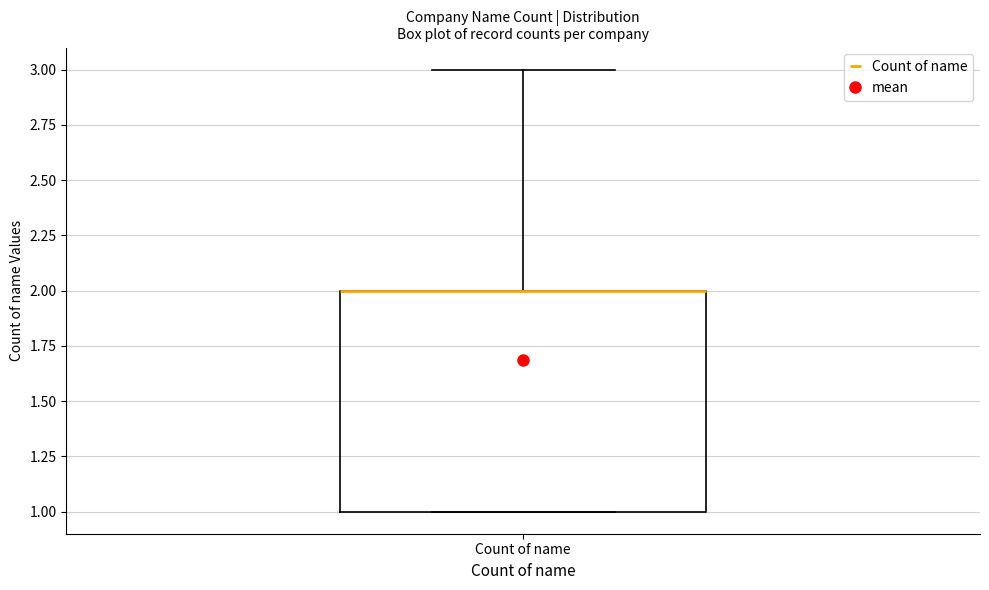

Transcribe this box plot: give where the median line is, the range the box spans, and where the two whiskers end, as read against the y-axis. The values are not printed on the chart, so give them approximately, as read against the axis.

median 2 (drawn on the box's upper edge), box 1 to 2, whiskers 1 to 3